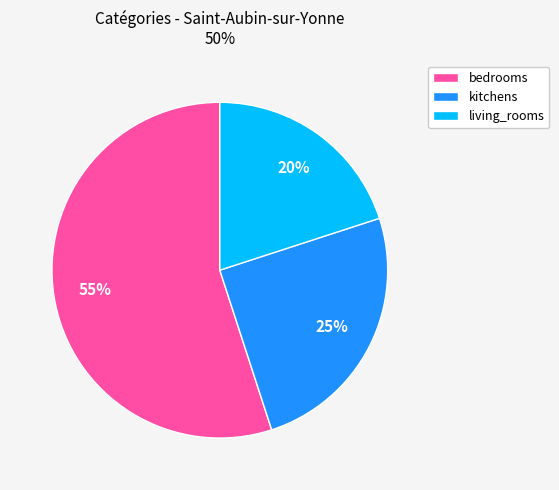

Which has a higher value, bedrooms or living_rooms?

bedrooms